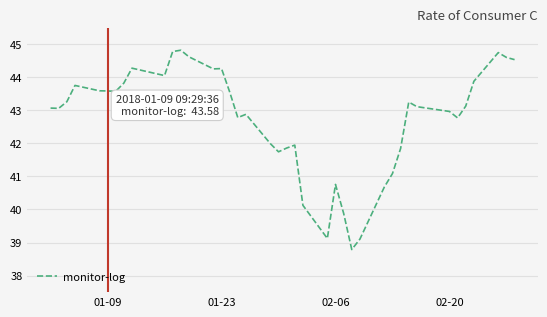

What is the difference between the maximum and minimum values?

6.0